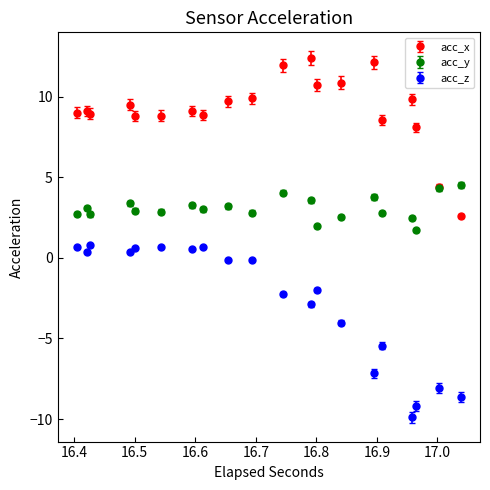

What is the value of the acc_x point at the 20th from the left?

2.6